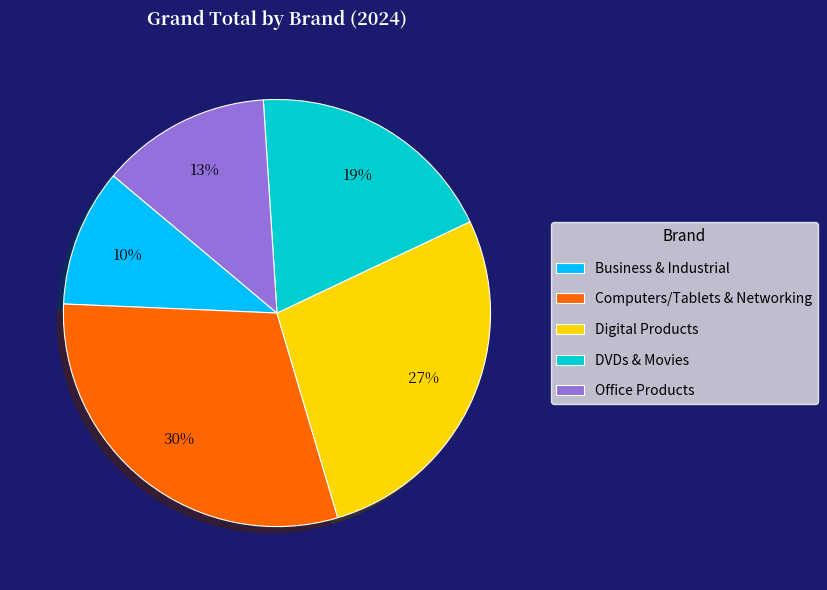

Which has a higher value, Computers/Tablets & Networking or Digital Products?

Computers/Tablets & Networking